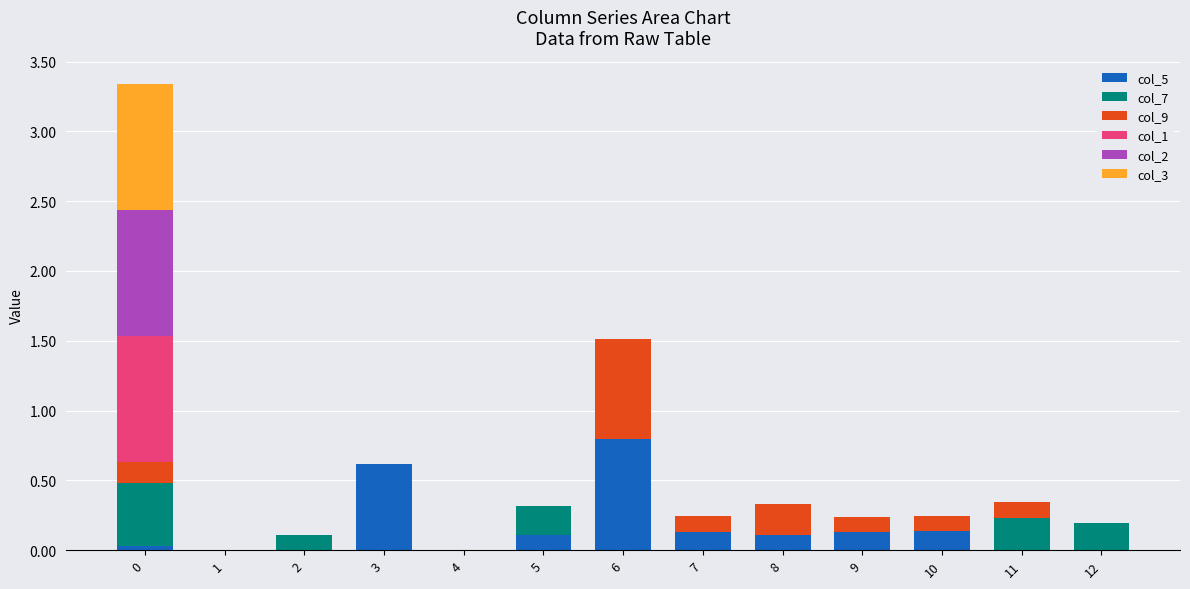

What is the total value across all series at 5?

0.3